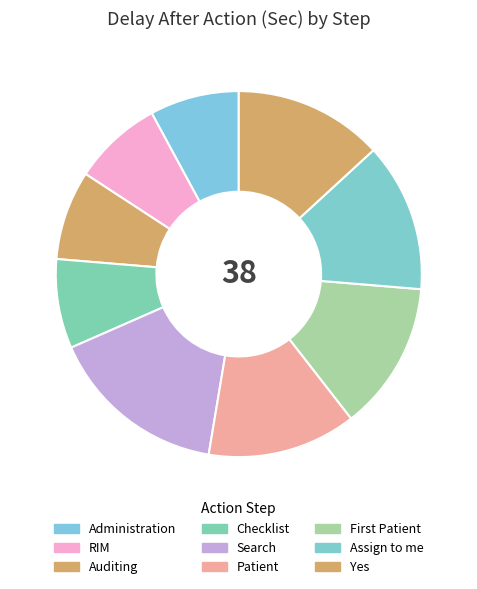

True or false: Administration accounts for 8% of the total.

True